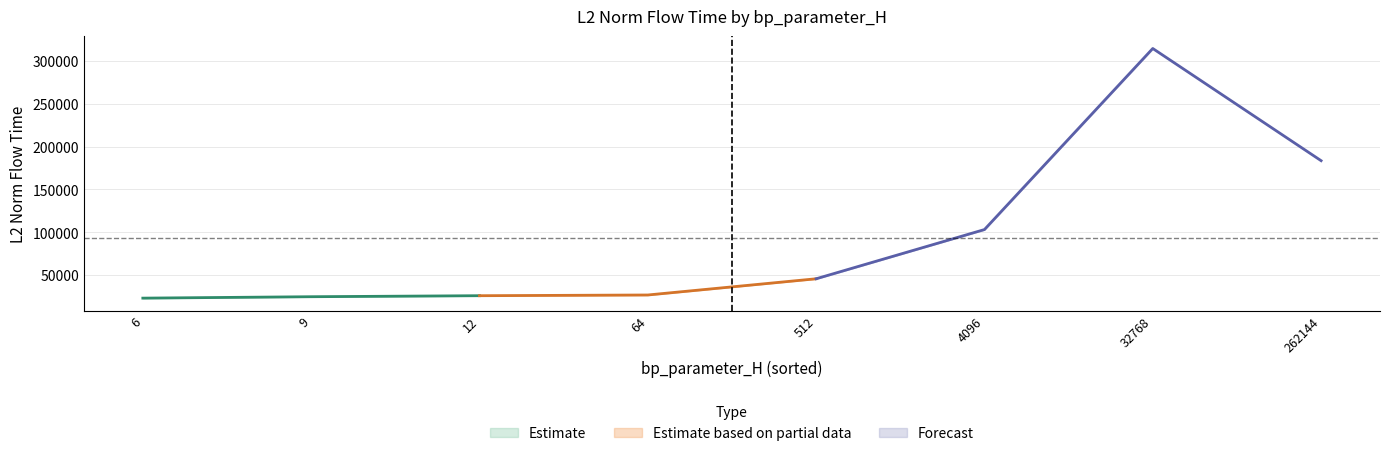

Read the mode4 value at 262144.

183600.0